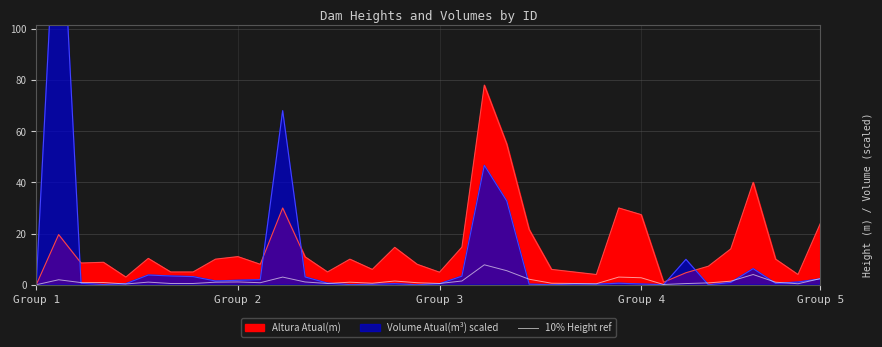

What is the approximate value at 20?

7.8